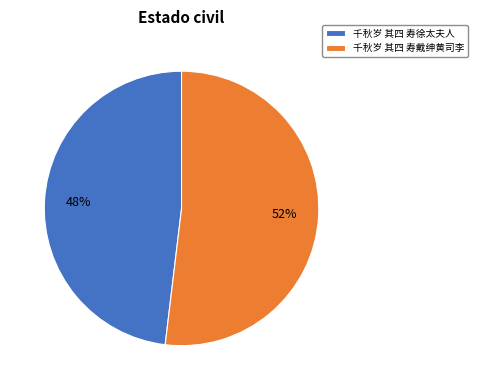

Does any single category account for the majority?

Yes